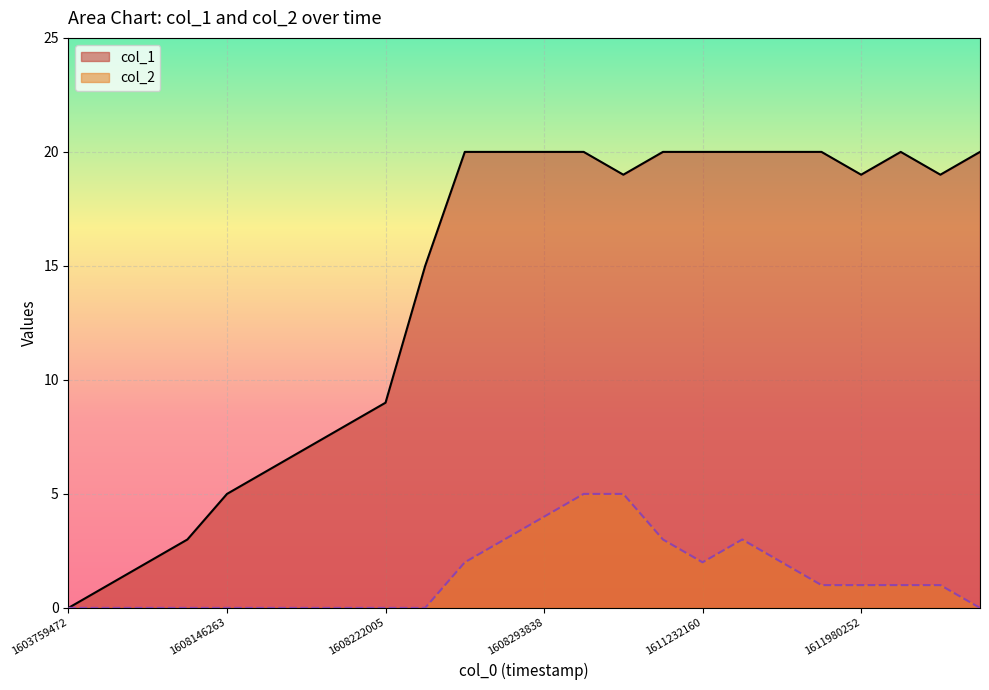

What is the greatest value displayed?

20